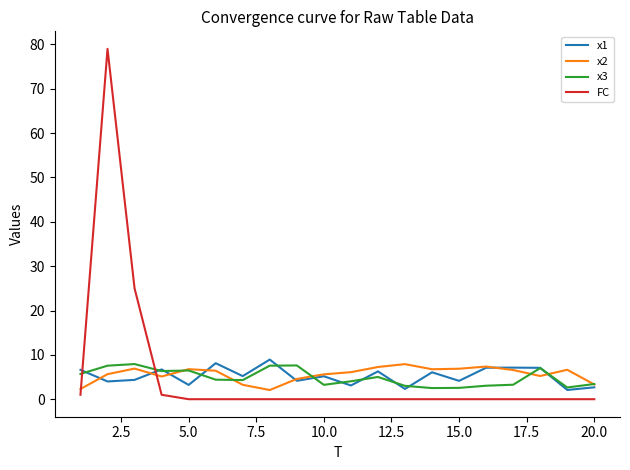

What is the average value of the x1 series?

5.2